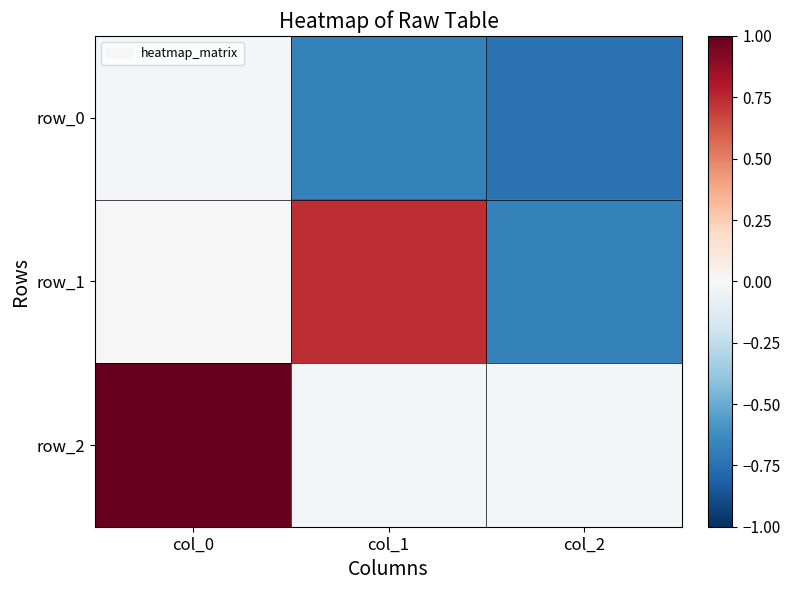

How many values in the row_1 series exceed 0?

2